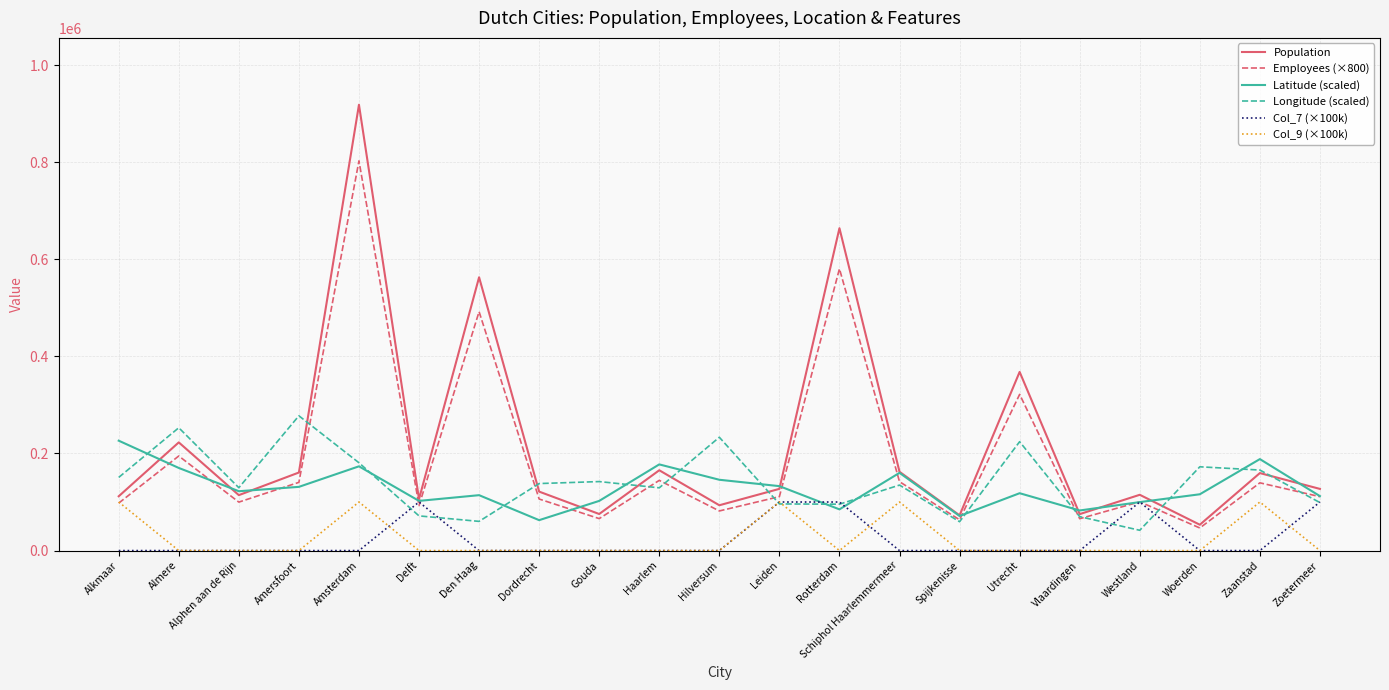

Between Amersfoort and Dordrecht, which series saw the biggest shift?

Longitude (scaled)